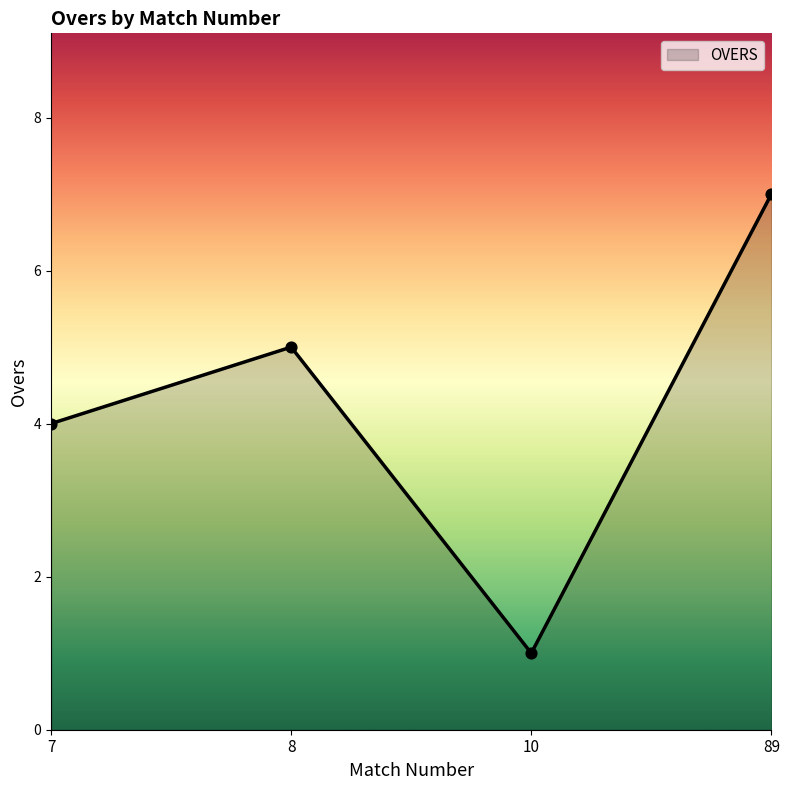

What is the change in value from 7 to 10?

-3